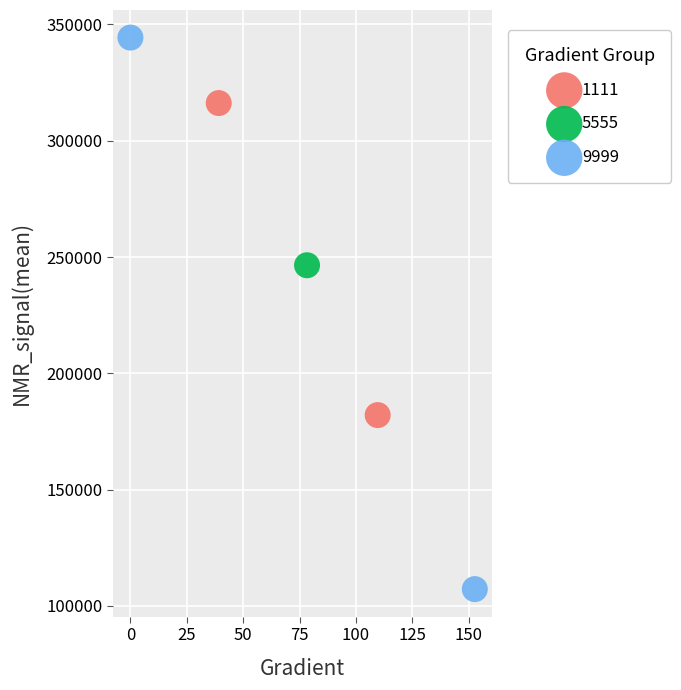

Which series contains the lowest Y value?

9999